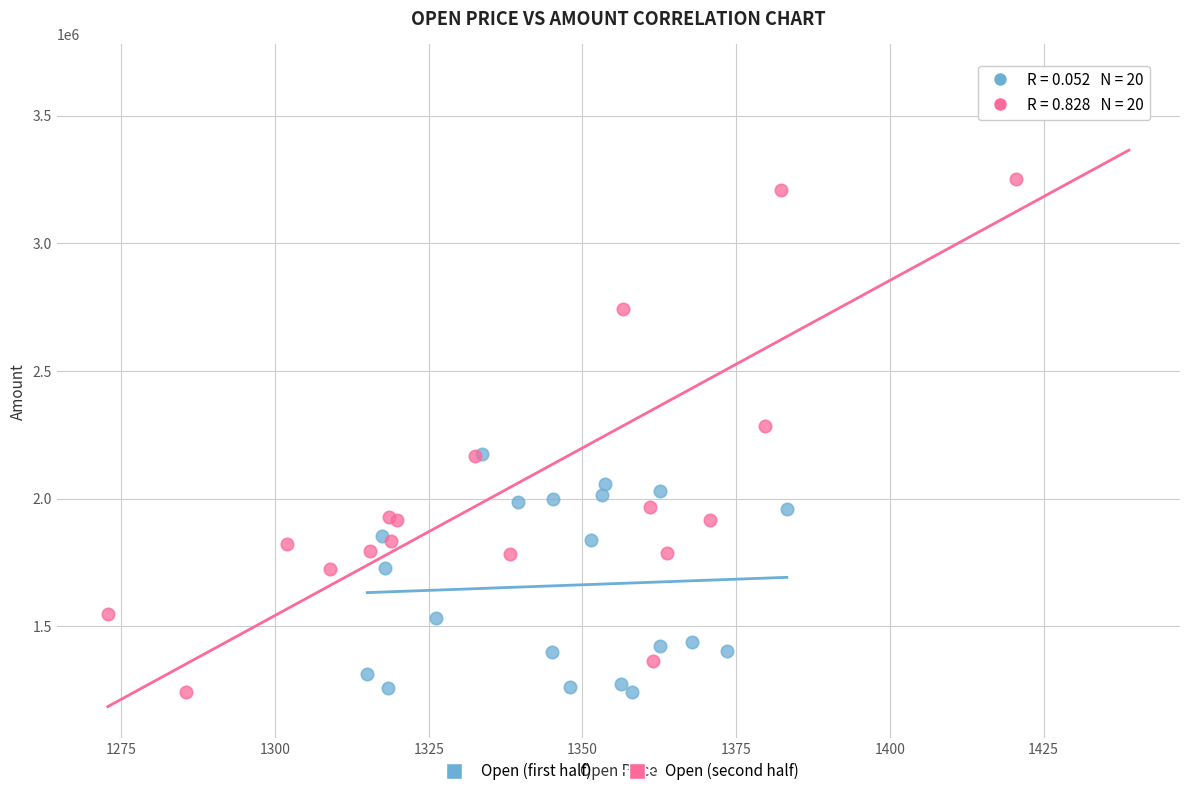

Which series reaches the maximum Y coordinate?

Open (second half)